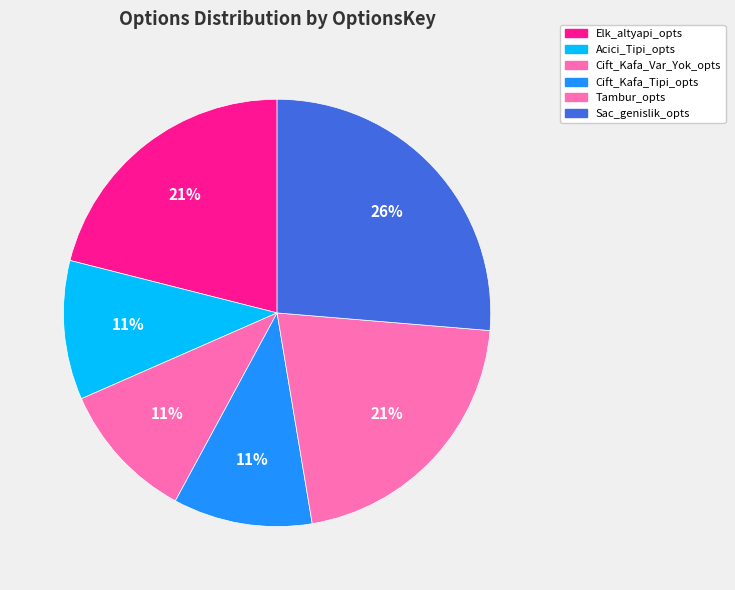

Count the number of slices in the pie.

6